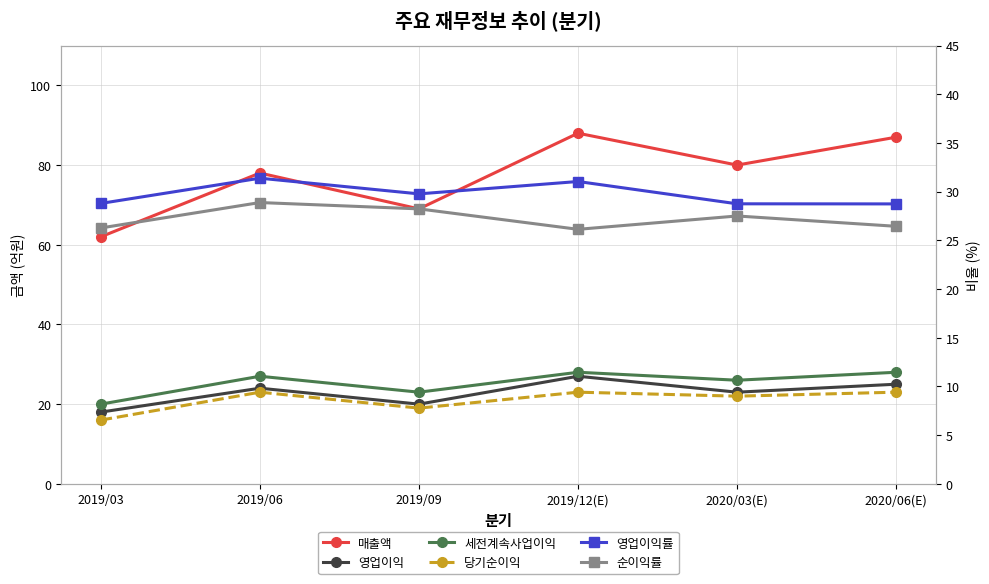

What is the difference between the highest and lowest values at 2019/06?

55.0